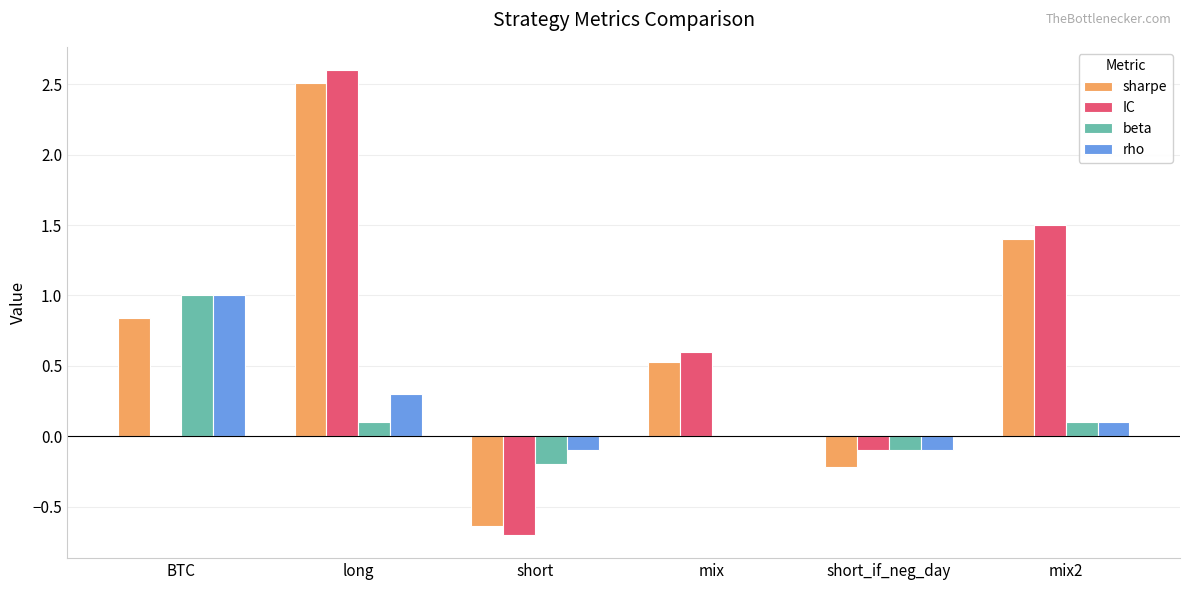

The IC series shows 0.6 at mix. True or false?

True